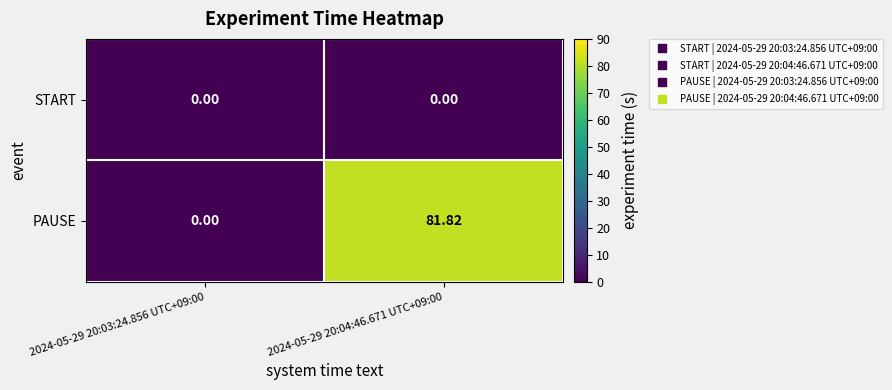

List the series in order of their overall mean, highest first.

PAUSE, START